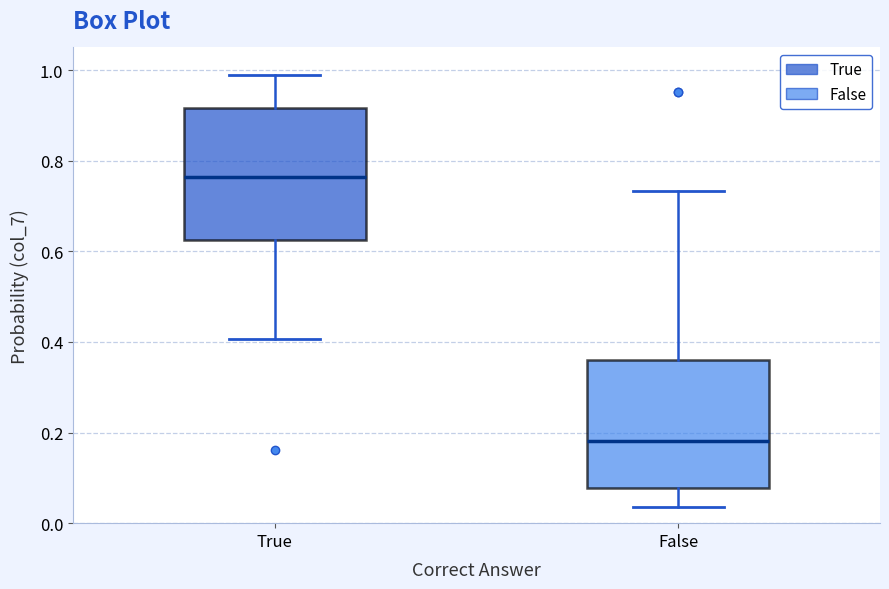

Reading left to right, read every box against the y-axis: the position of its median line, the range the box covers, and the ends of its whiskers. The values are not printed on the chart, so give them approximately, as read against the axis.

True: median 0.76, box 0.62 to 0.92, whiskers 0.40 to 0.98
False: median 0.18, box 0.08 to 0.36, whiskers 0.04 to 0.74